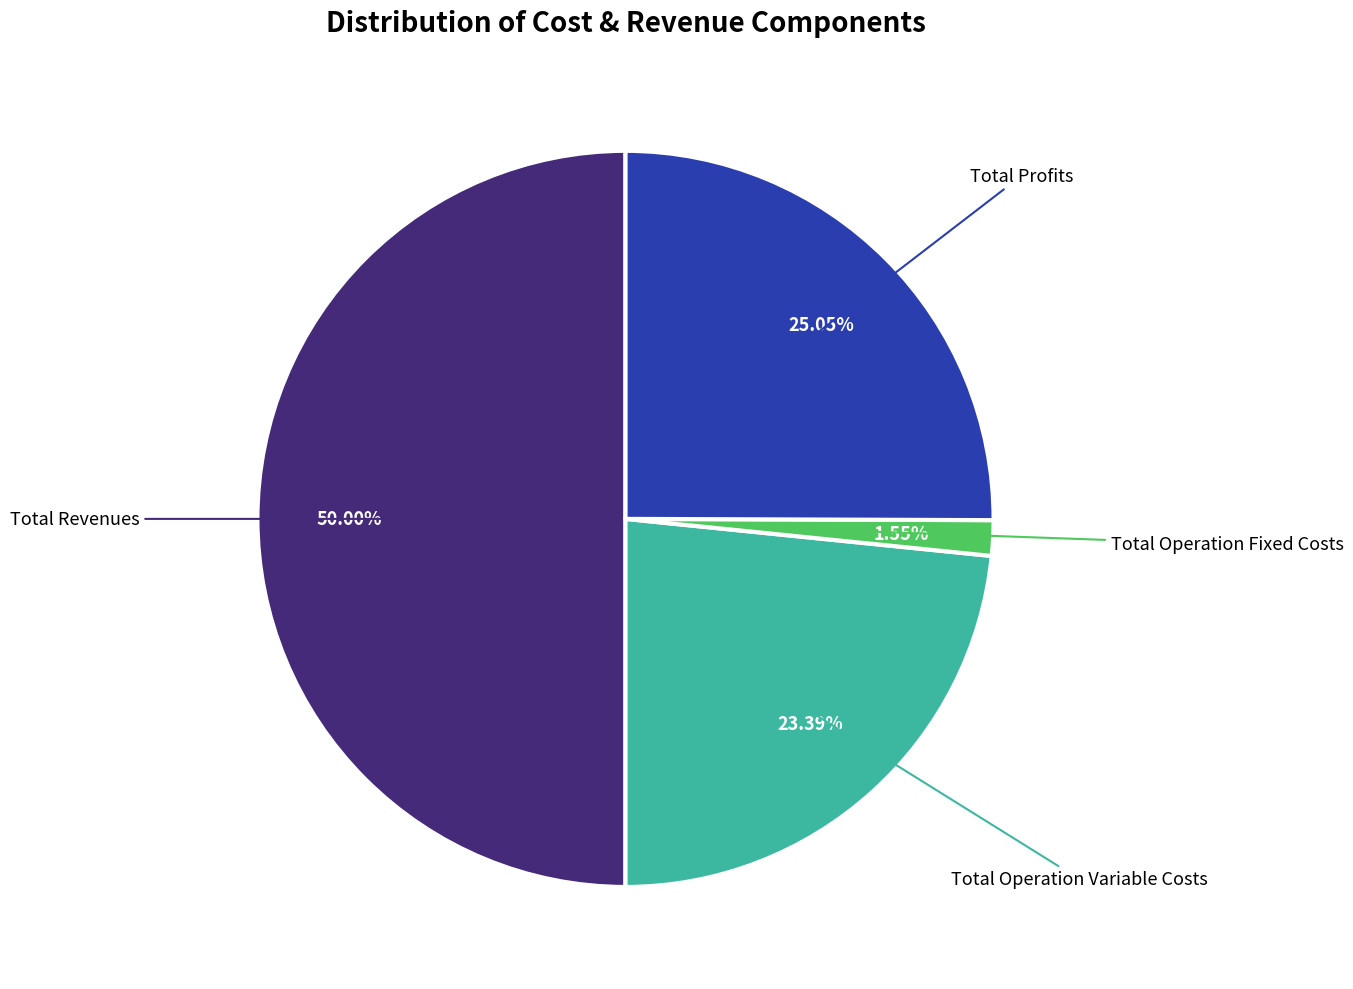

What percentage is the Total Operation Variable Costs slice, to the nearest percent?

23%